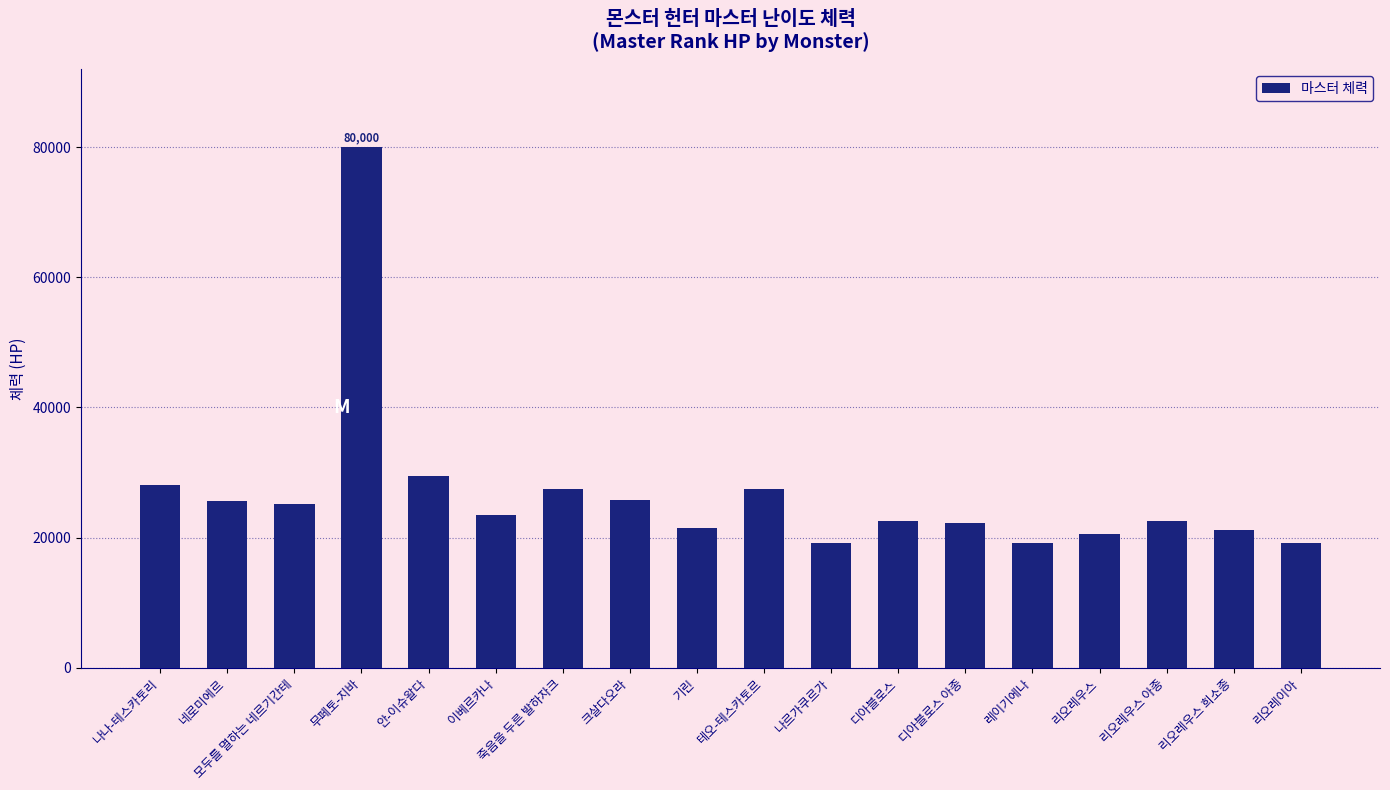

How many bars are there in total?

18